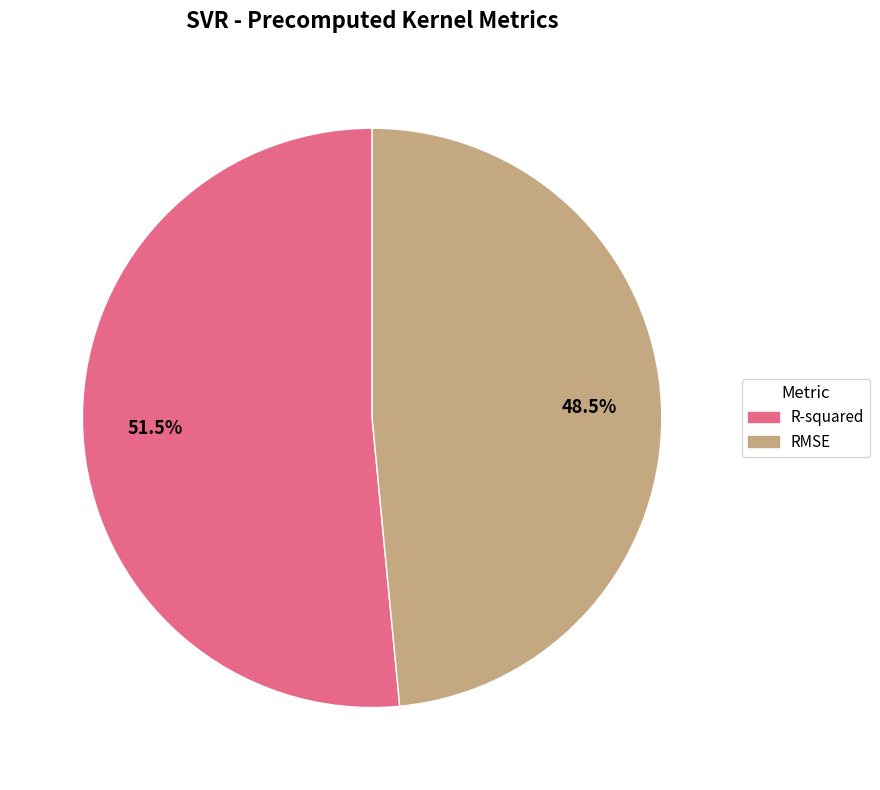

True or false: RMSE accounts for 55% of the total.

False